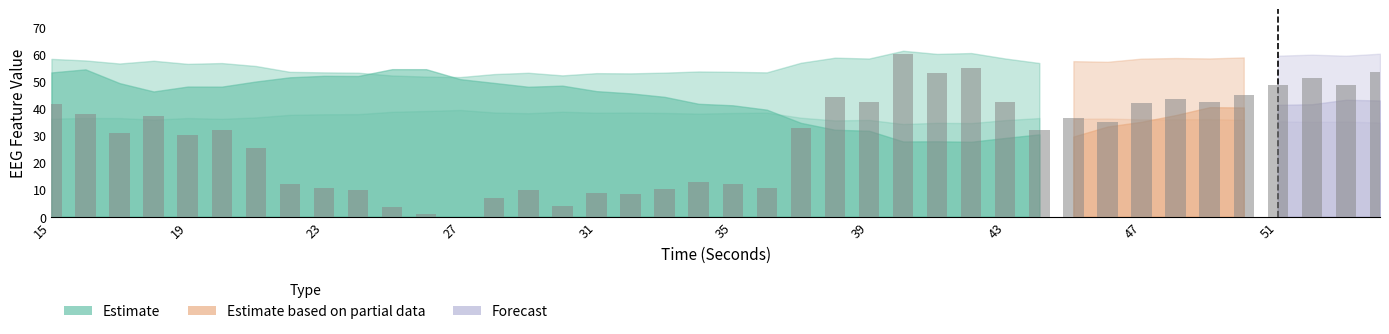

What is the sum of all values?

1162.2